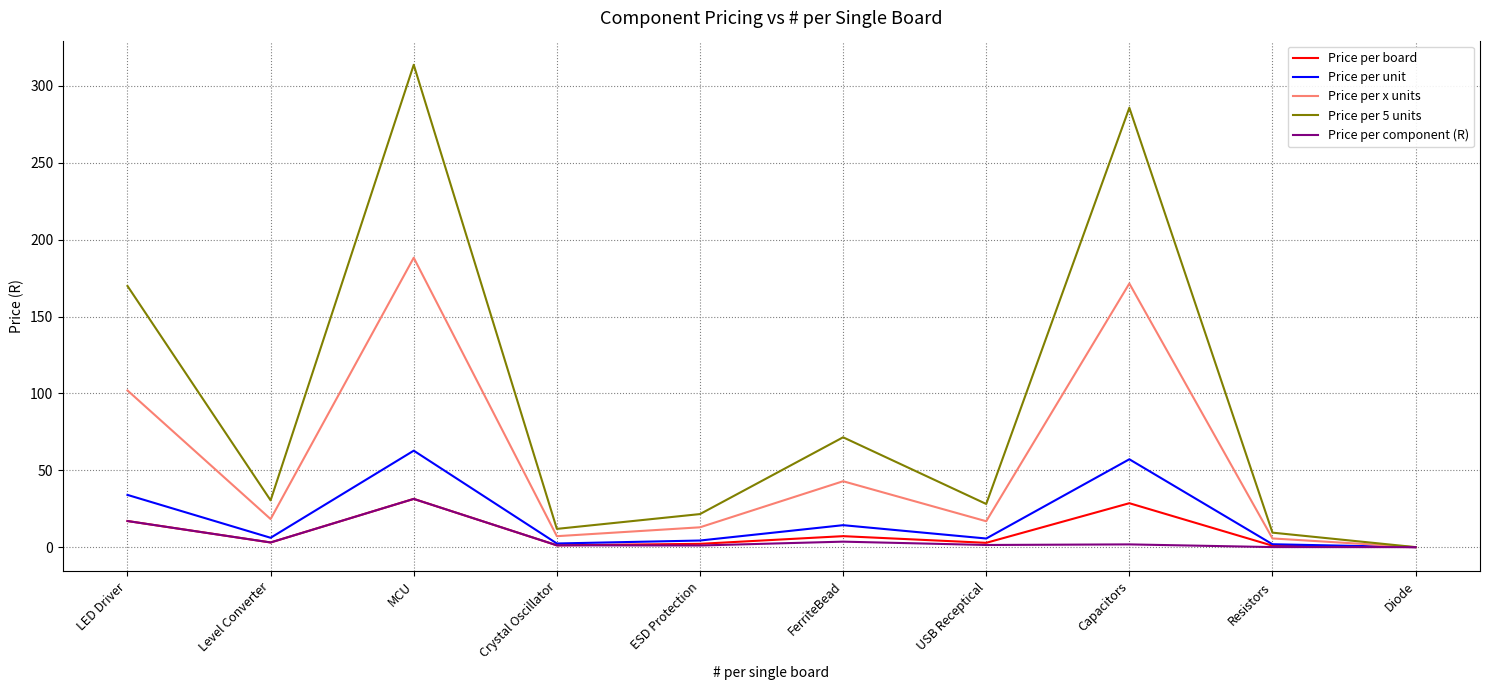

What is the difference between the maximum and minimum values in the Price per unit series?

62.7